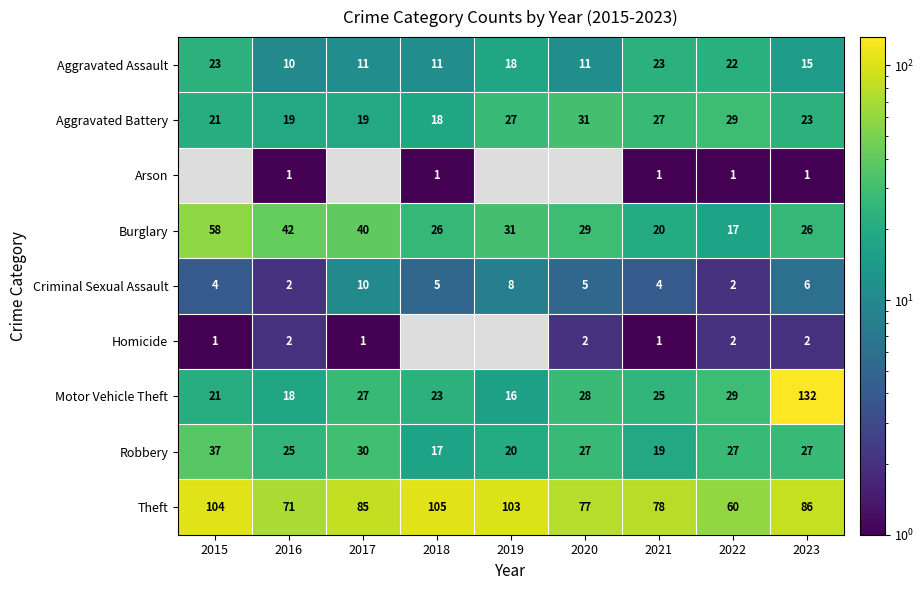

At how many categories does at least one series exceed 41?

9